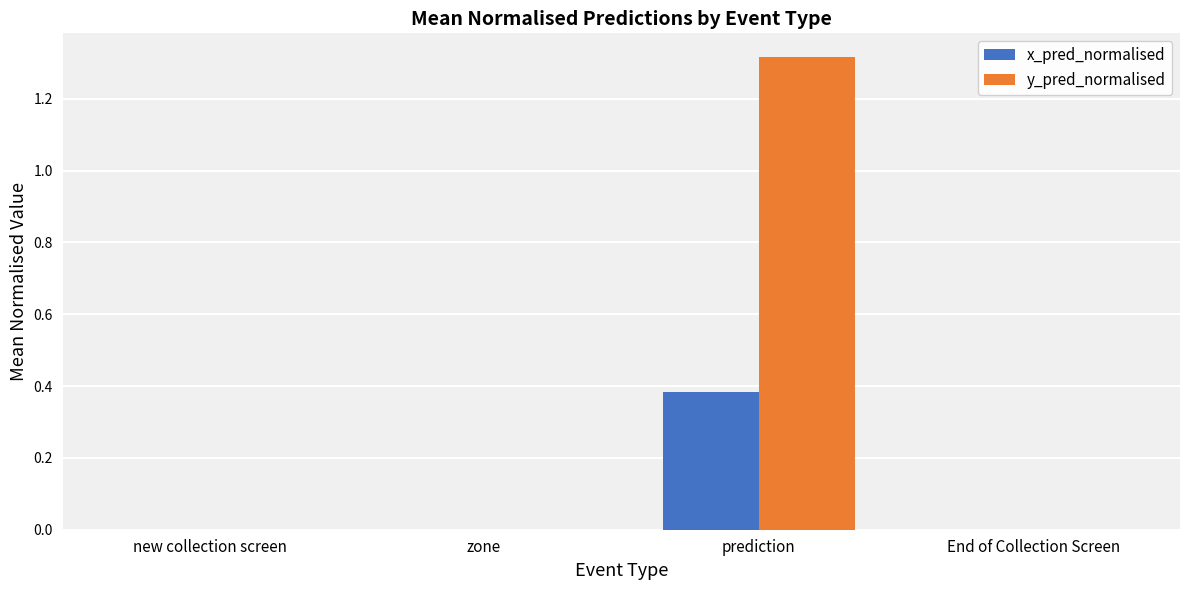

Which series has the largest range (max minus min)?

y_pred_normalised